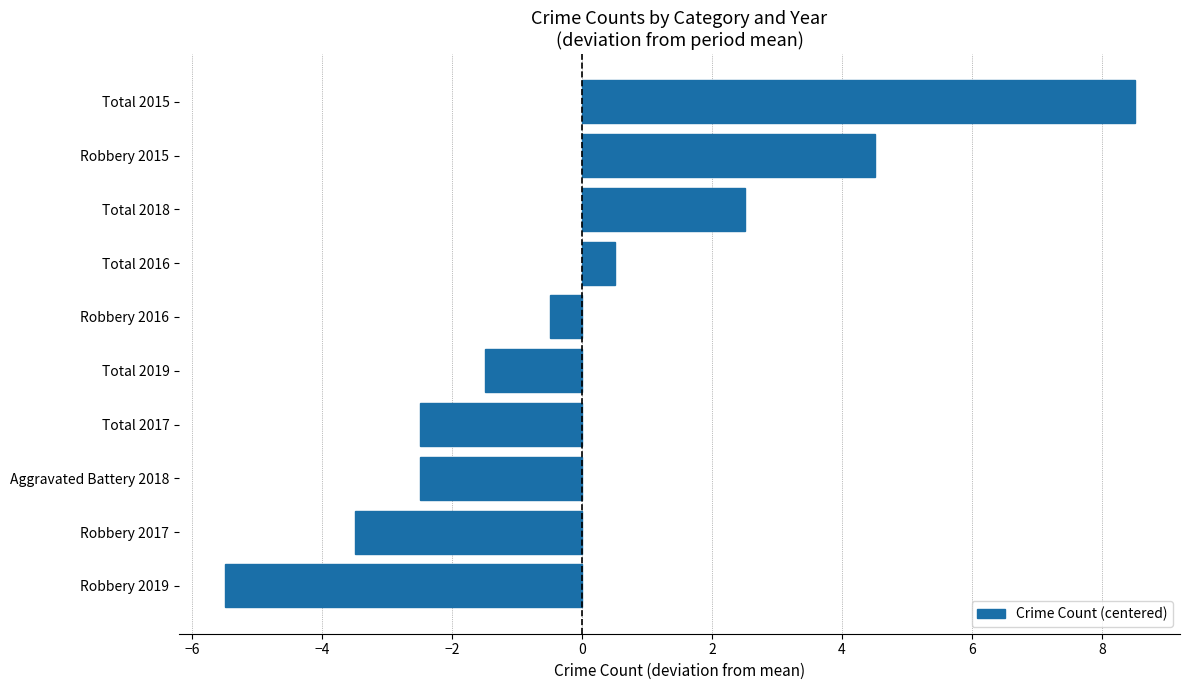

Does the chart contain any negative values?

Yes